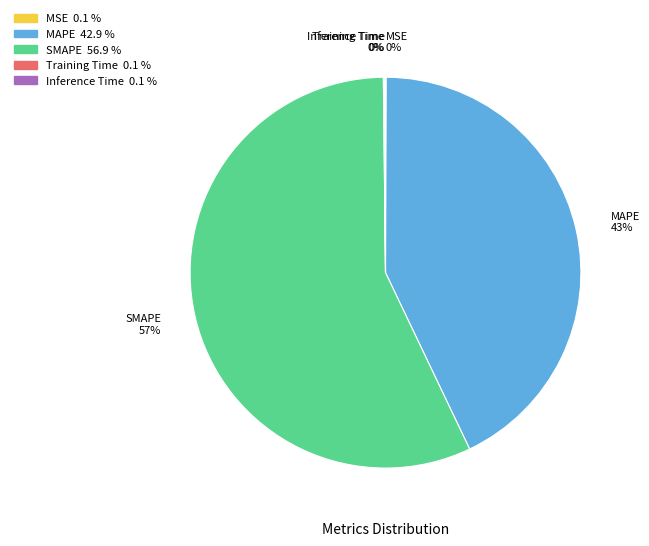

Does any single category account for the majority?

Yes